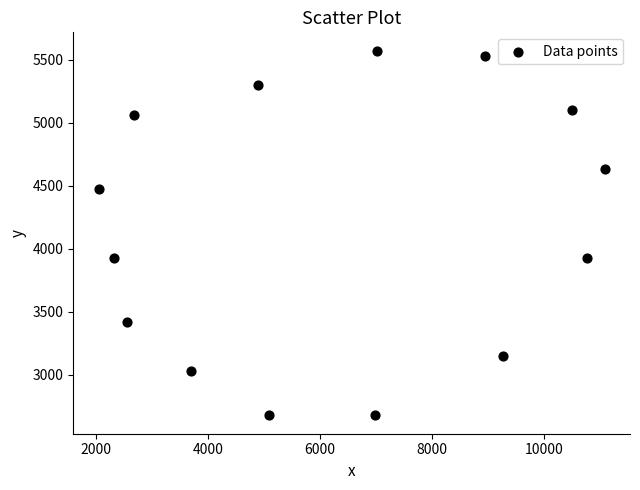

What is the range of X values (max minus min)?

9033.9